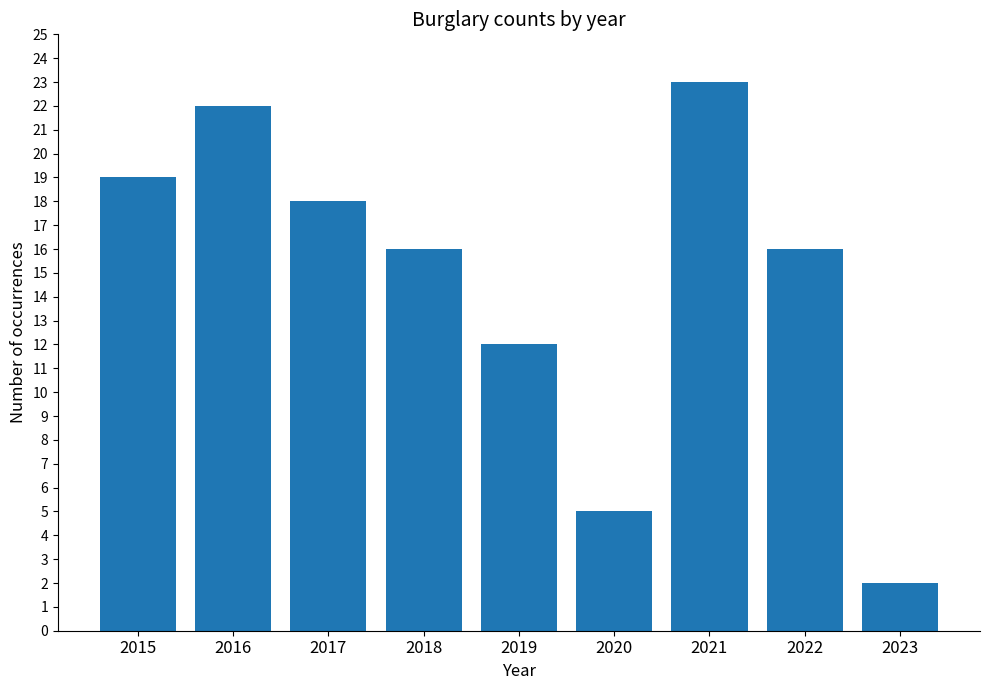

Where does the data first go above 16?

2015